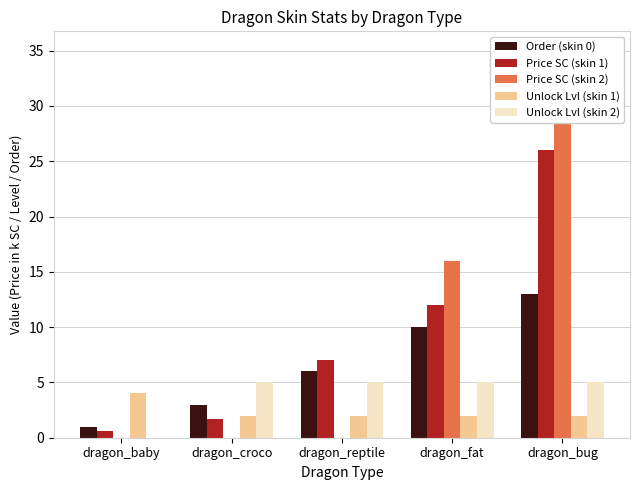

How many Unlock Lvl (skin 1) values are between 2 and 3?

4